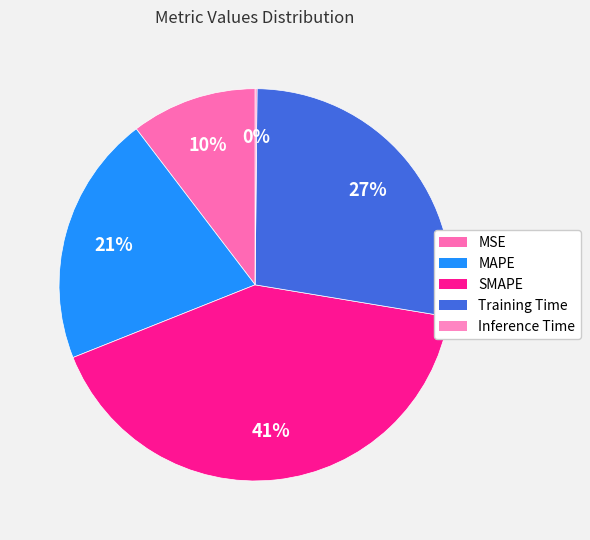

What is the ratio of the value at Training Time to the value at MAPE?

1.3